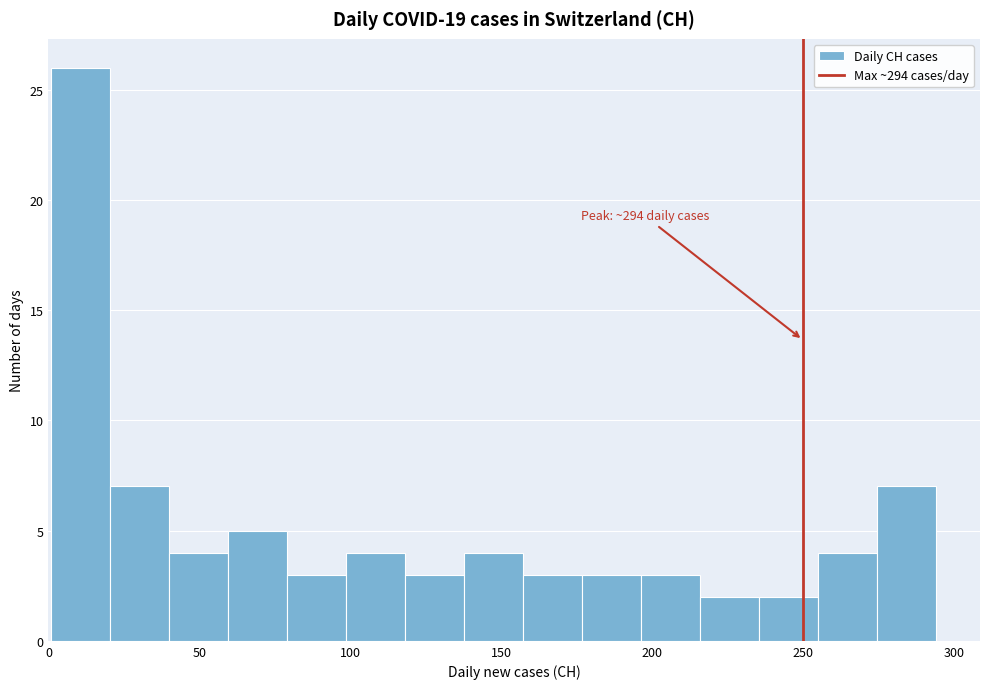

Around what value on the x-axis is the tallest bar? Give the approximate position of its centre, as read against the axis.

10